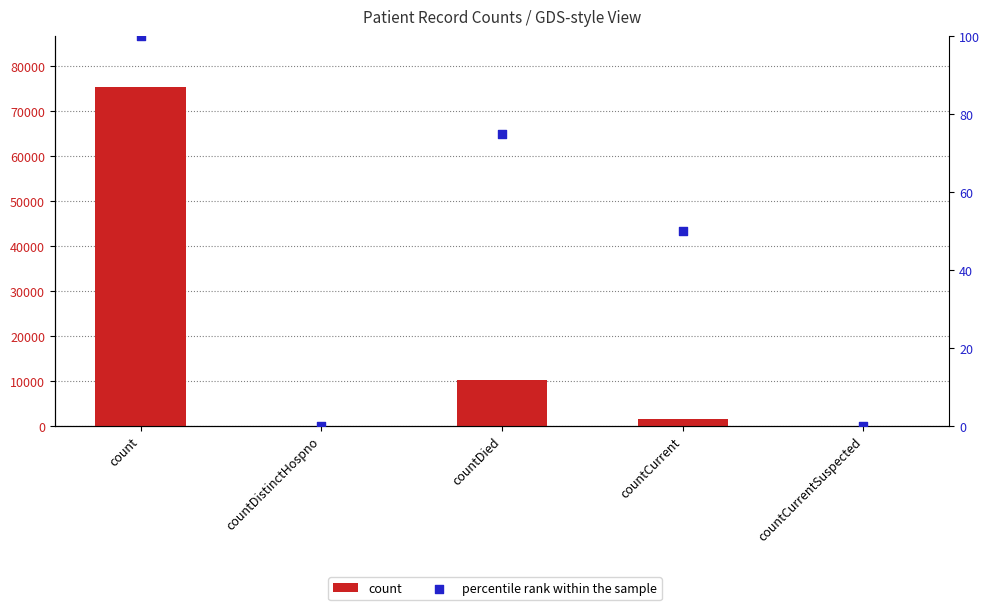

What are all the series names shown in the legend?

count, percentile rank within the sample